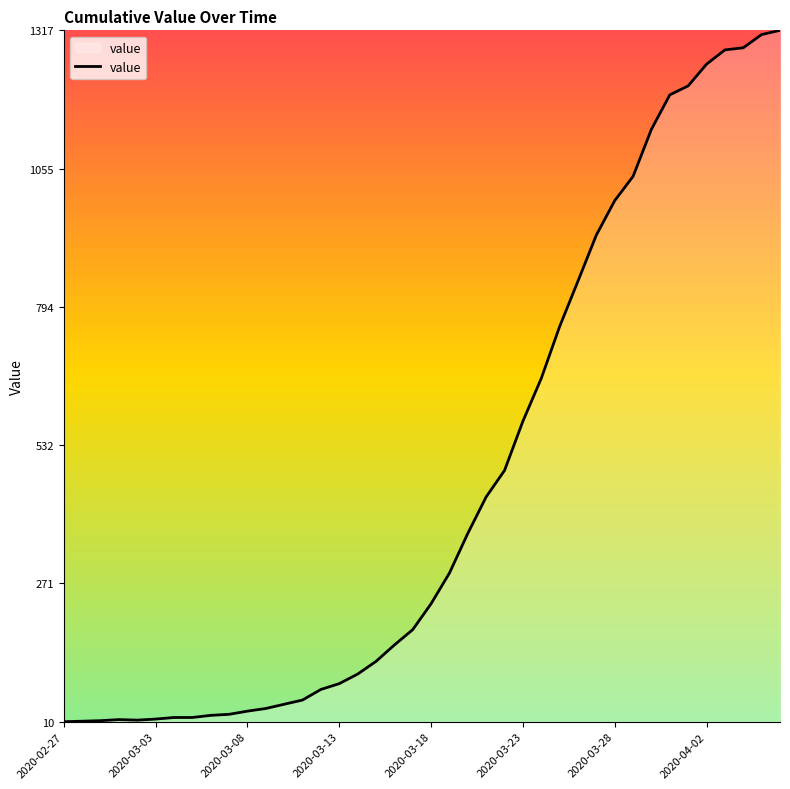

What is the maximum value shown in the chart?

1317